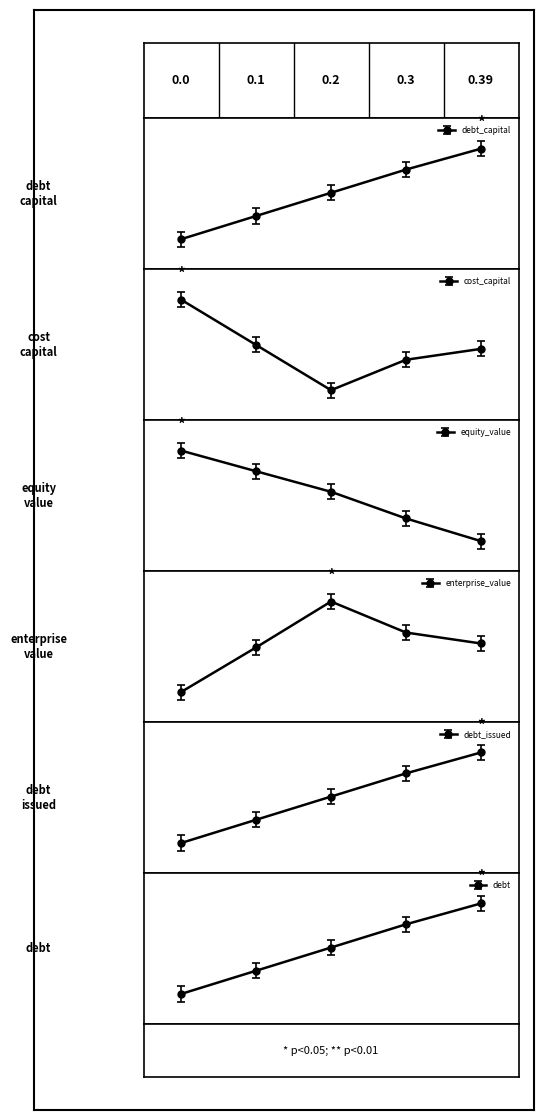

Reading left to right, what are all the values shown in this chart?

debt_capital: 0.2	0.3	0.5	0.6	0.8
cost_capital: 0.8	0.5	0.2	0.4	0.5
equity_value: 0.8	0.7	0.5	0.4	0.2
enterprise_value: 0.2	0.5	0.8	0.6	0.5
debt_issued: 0.2	0.3	0.5	0.6	0.8
debt: 0.2	0.4	0.6	0.7	0.9